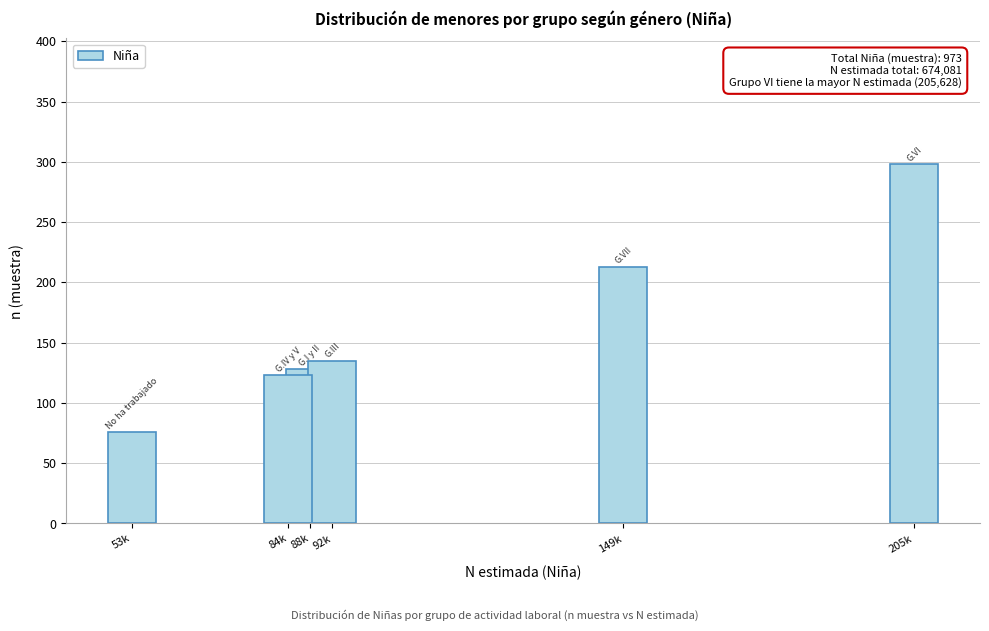

Reading left to right, what are all the values shown in this chart?

53k=76	84k=123	88k=128	92k=135	149k=213	205k=298